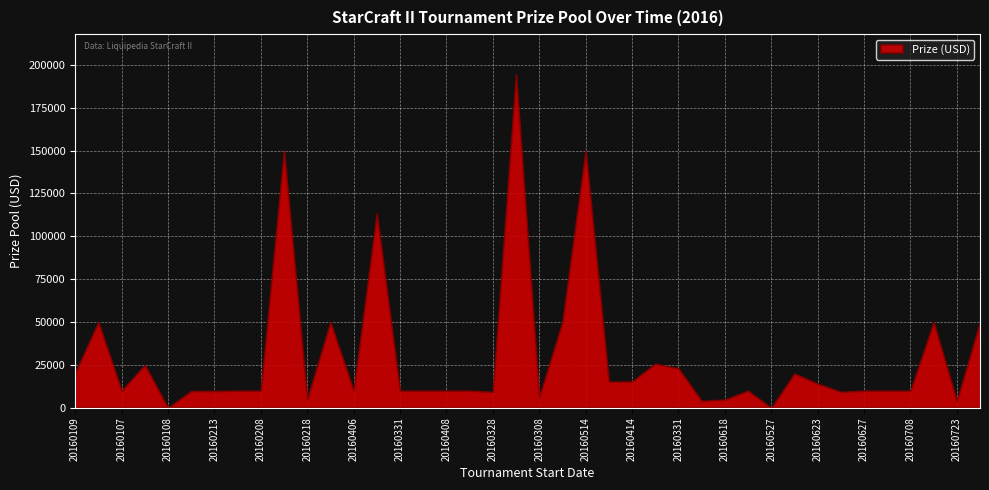

True or false: the data shows 82978 at 20160321.

False